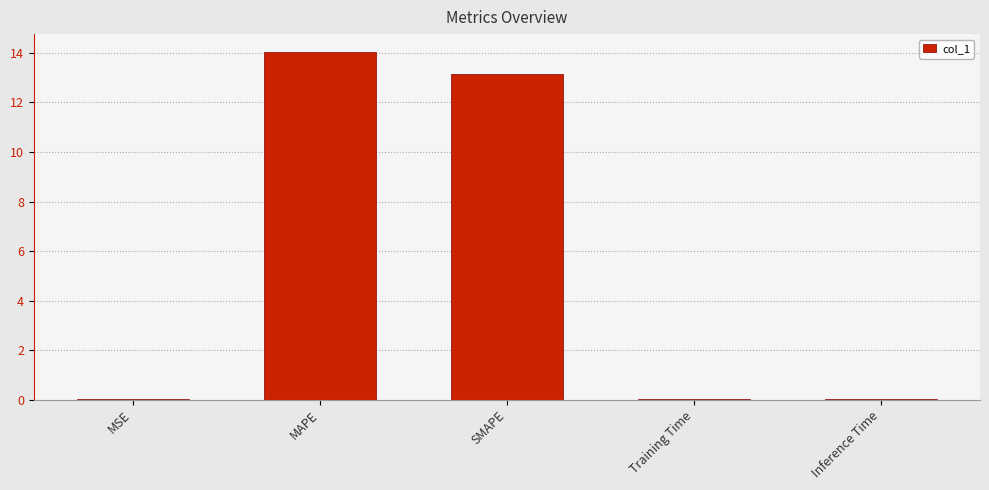

Which category has the highest value across all series?

MAPE